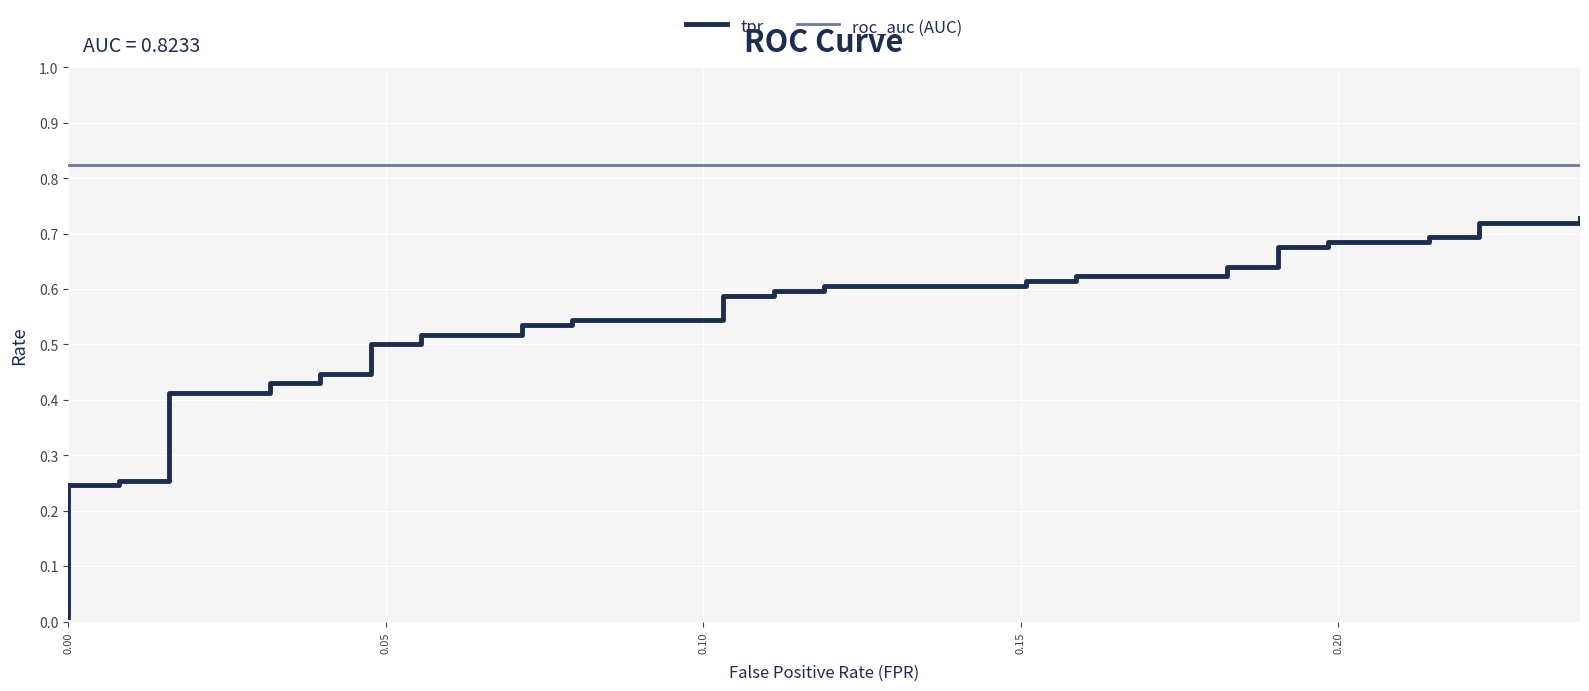

True or false: roc_auc (AUC) has more than 0 interior local peaks.

False